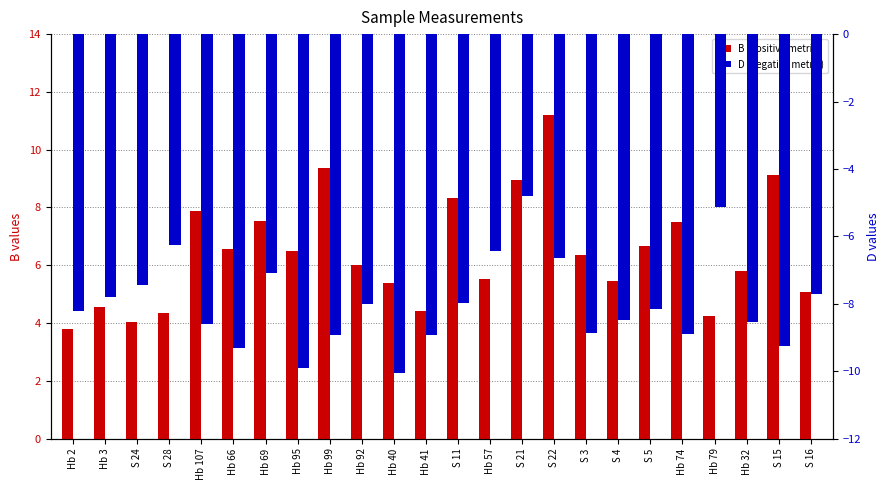

What is the maximum value for B (positive metric)?

11.2